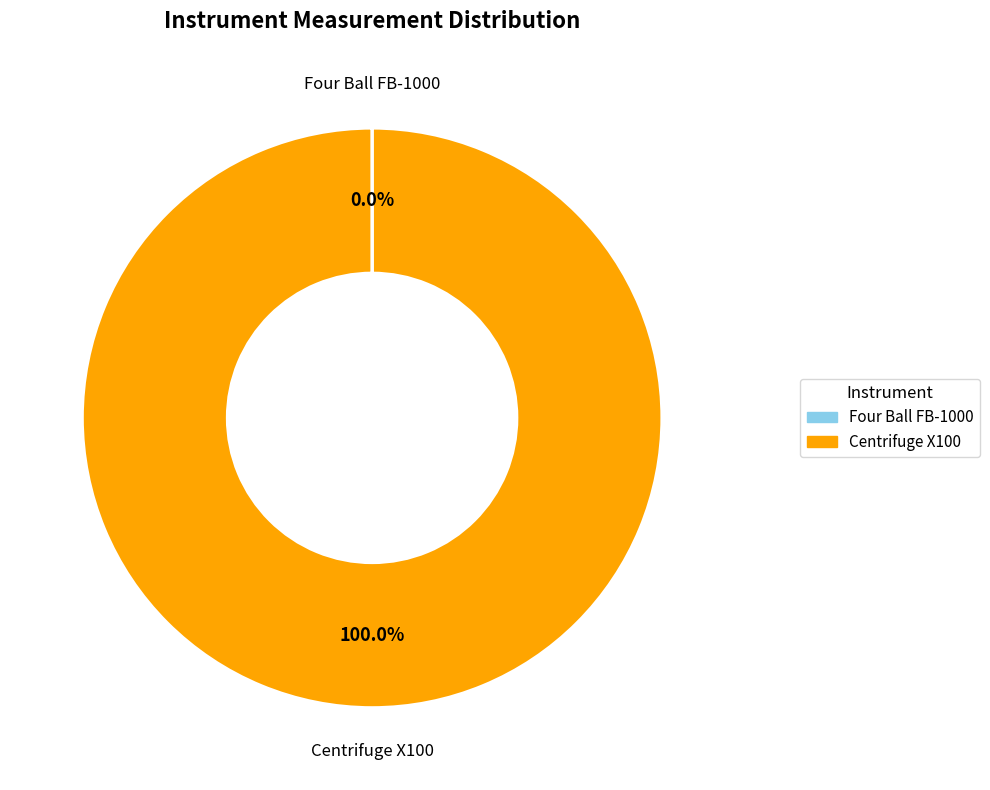

Which slice represents more than half of the pie?

Centrifuge X100